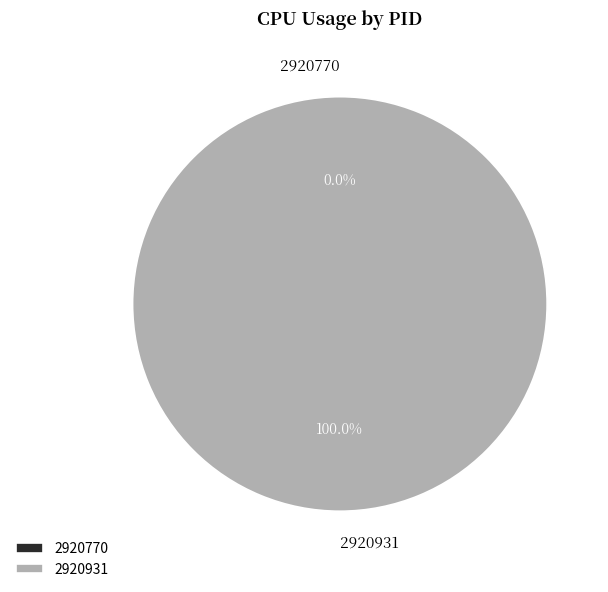

How many segments does this pie chart have?

2